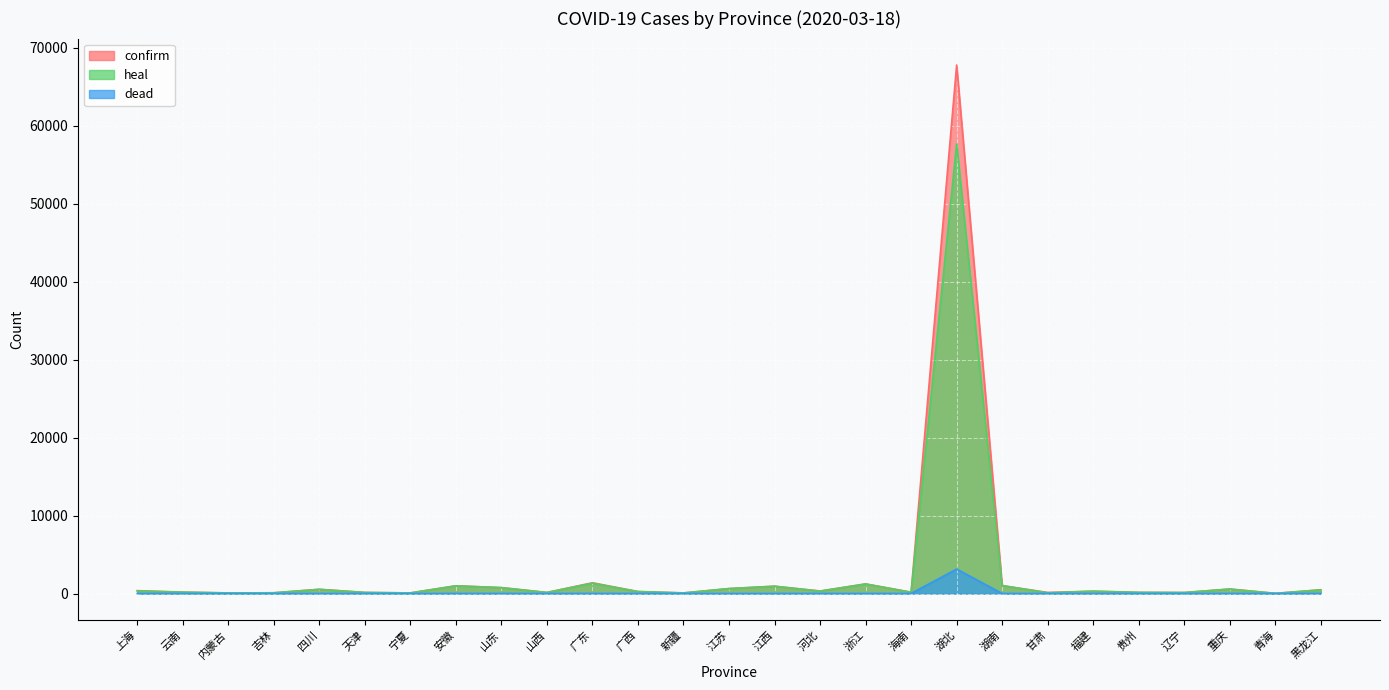

True or false: heal and dead cross at least once.

False